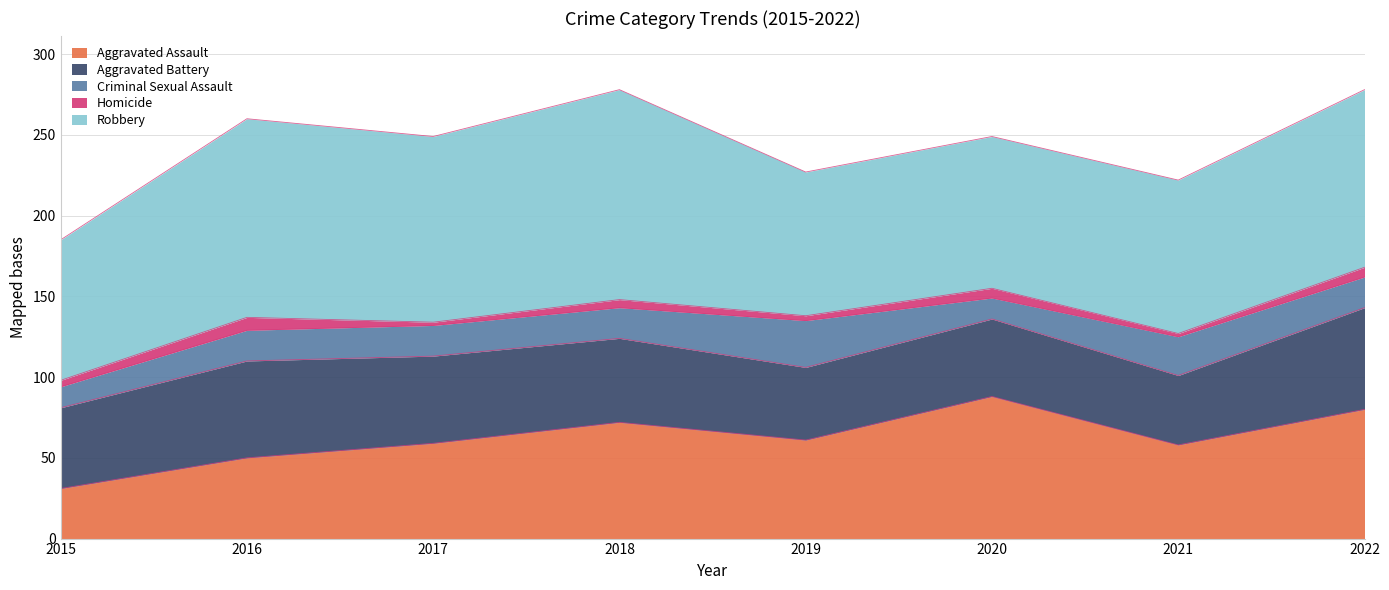

What is the spread (max minus min) of values at 2021?

93